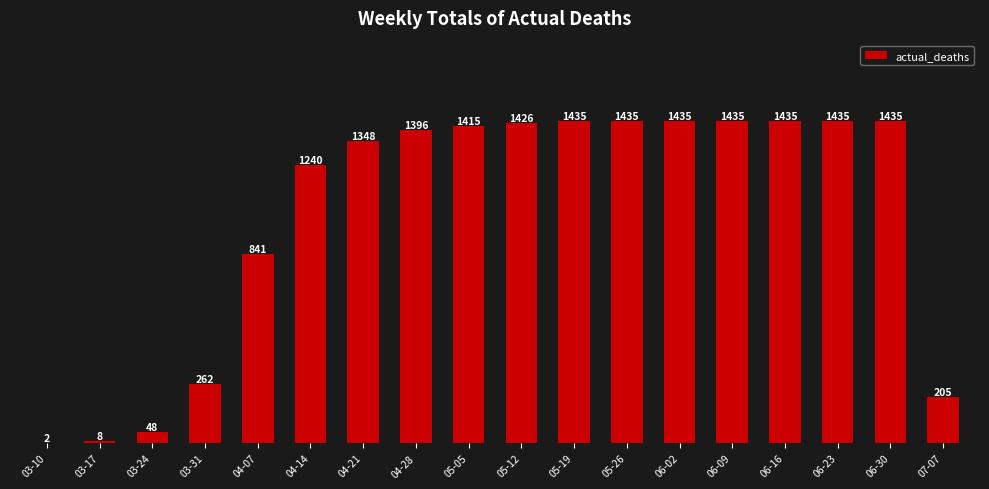

Between 07-07 and 06-23, which is larger?

06-23